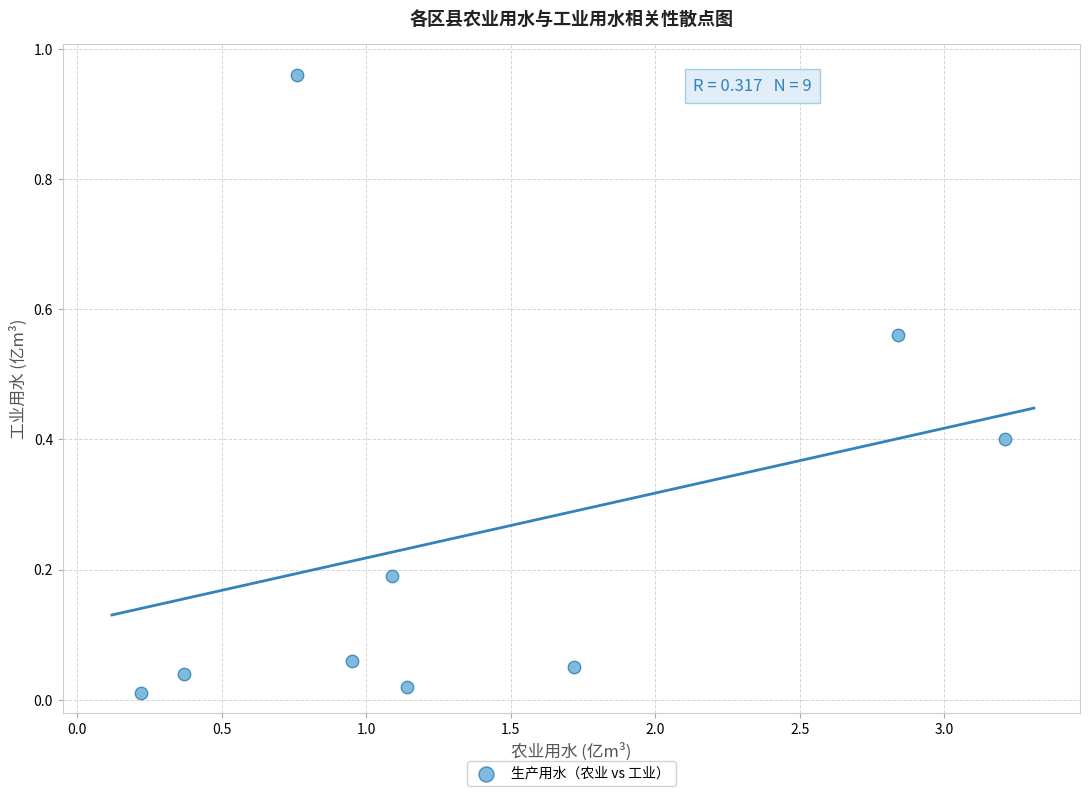

What is the average Y value?

0.3